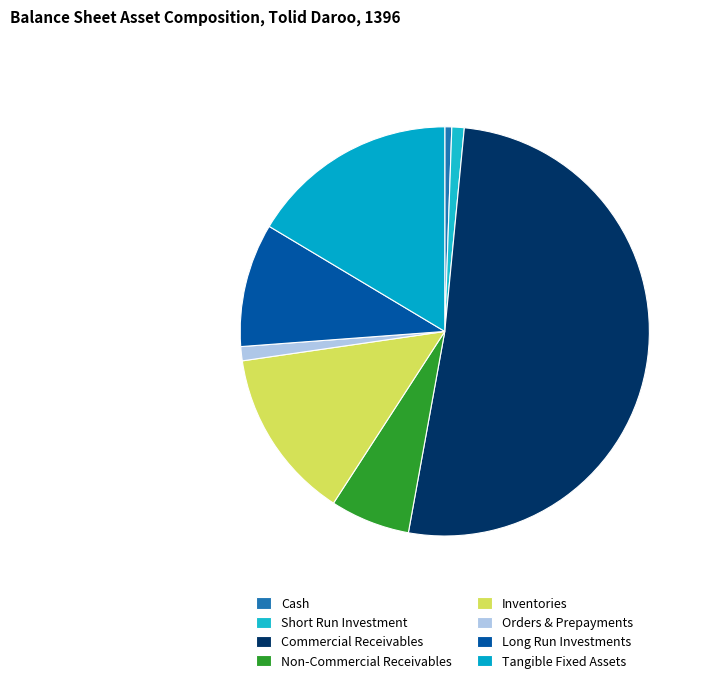

How many slices are in this pie chart?

8